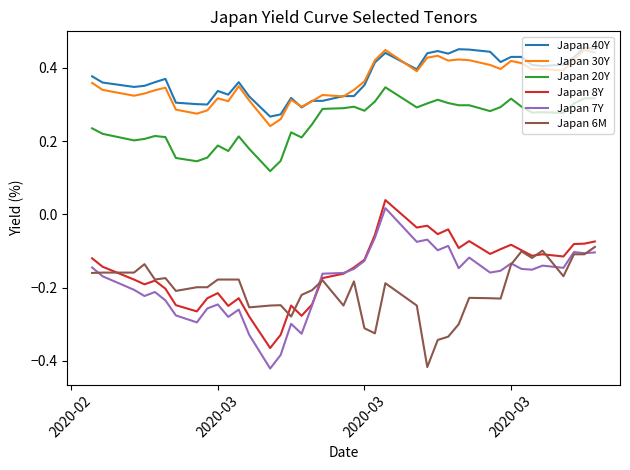

True or false: Japan 20Y and Japan 40Y intersect in this chart.

False